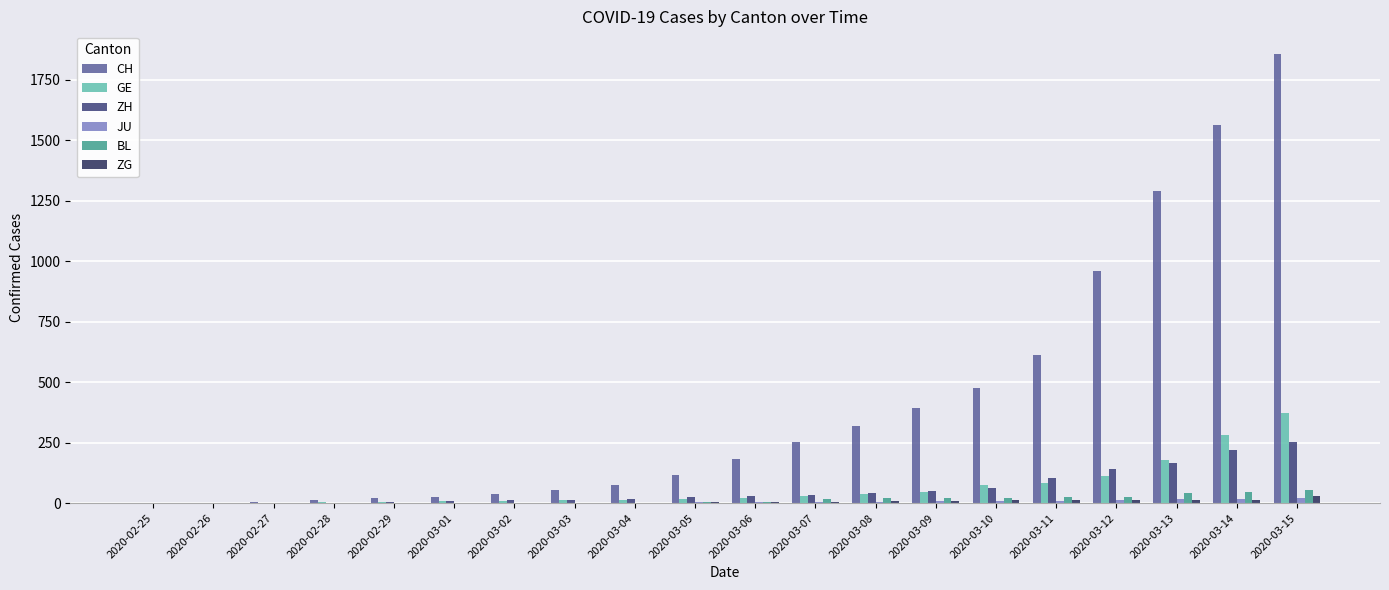

At which label is CH closest to 929?

2020-03-12